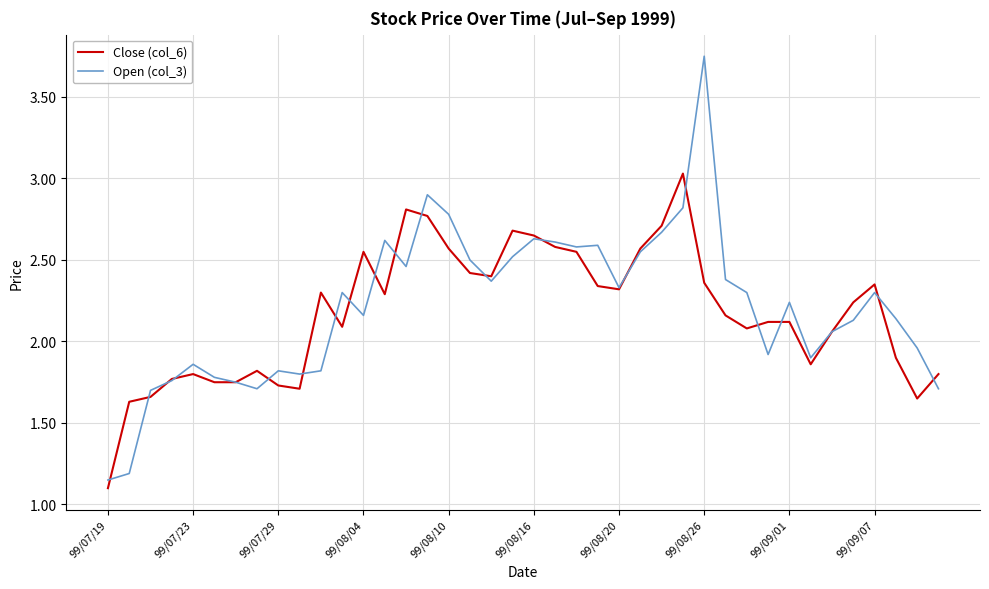

Which series has the largest range (max minus min)?

Open (col_3)